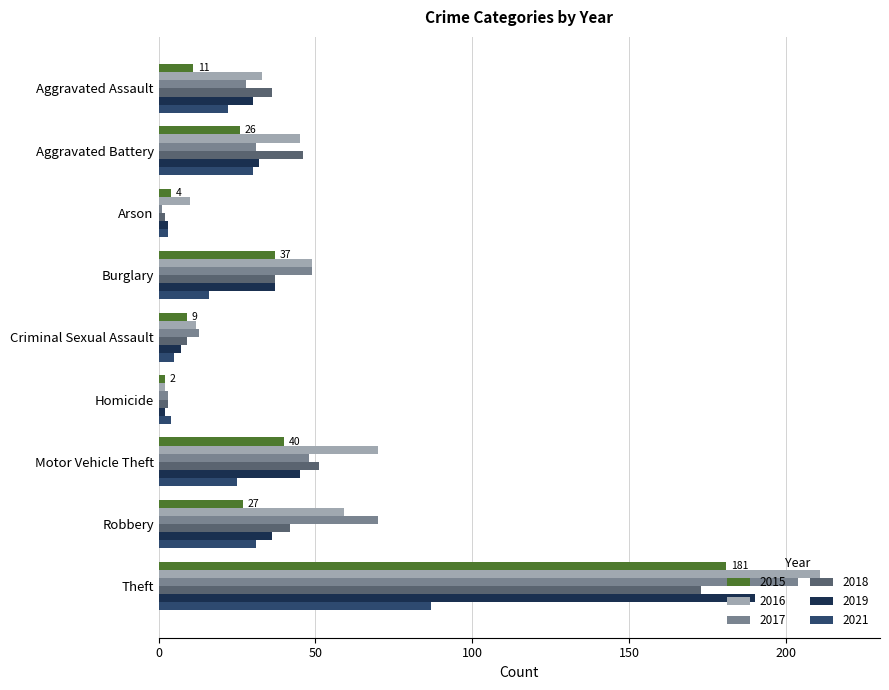

At how many categories does at least one series exceed 56?

3